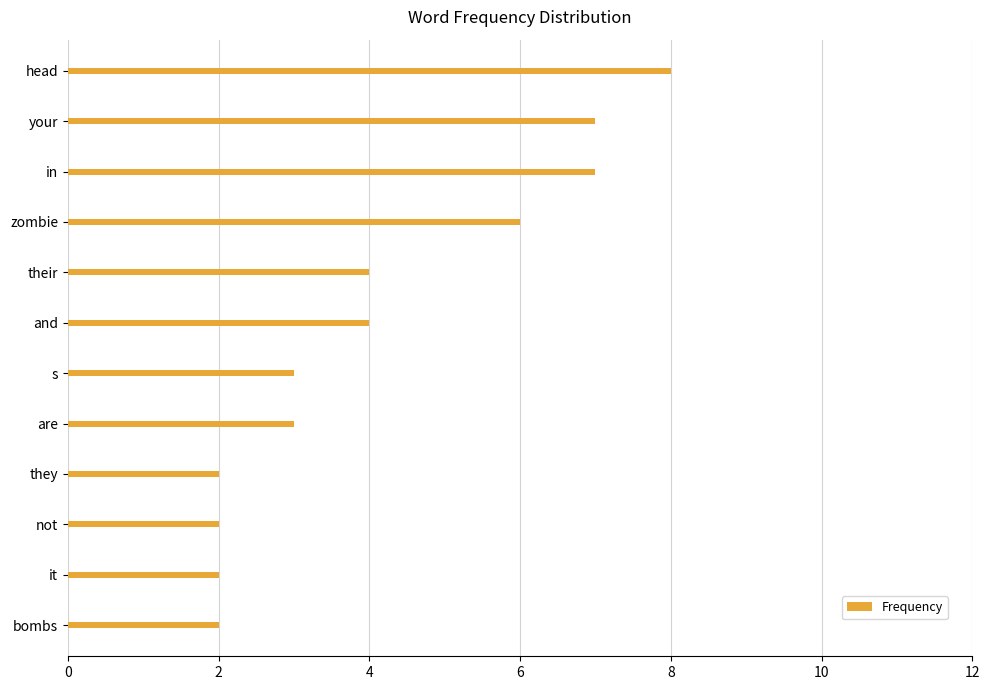

What is the label of the 8th bar from the bottom?

their